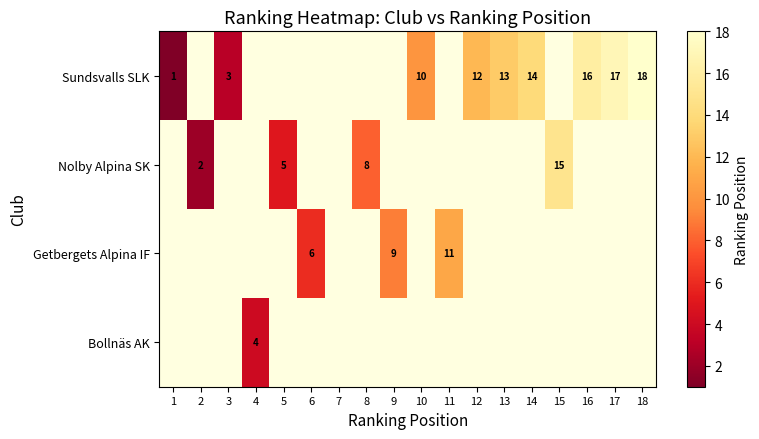

At how many categories does at least one series exceed 13?

5